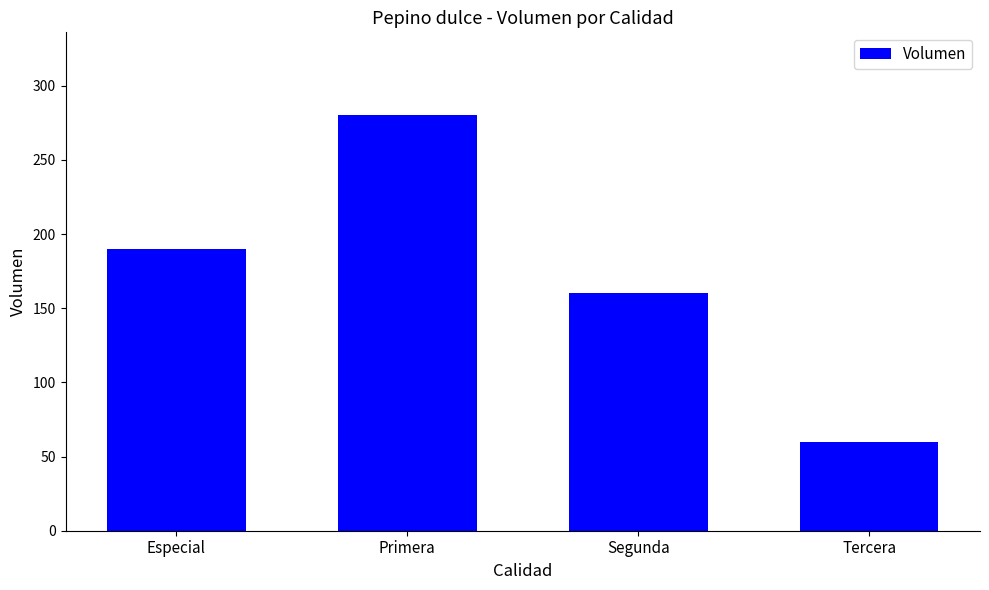

What is the approximate value at Especial?

190